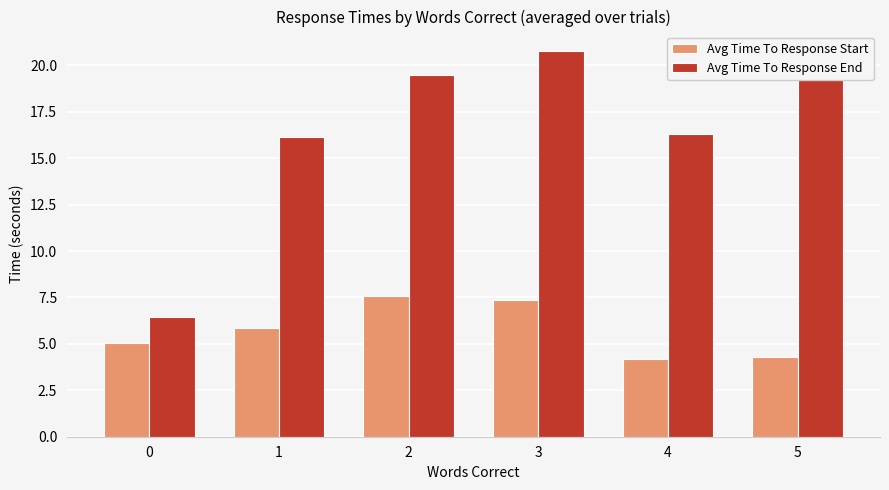

At which category is the sum across all series the highest?

3